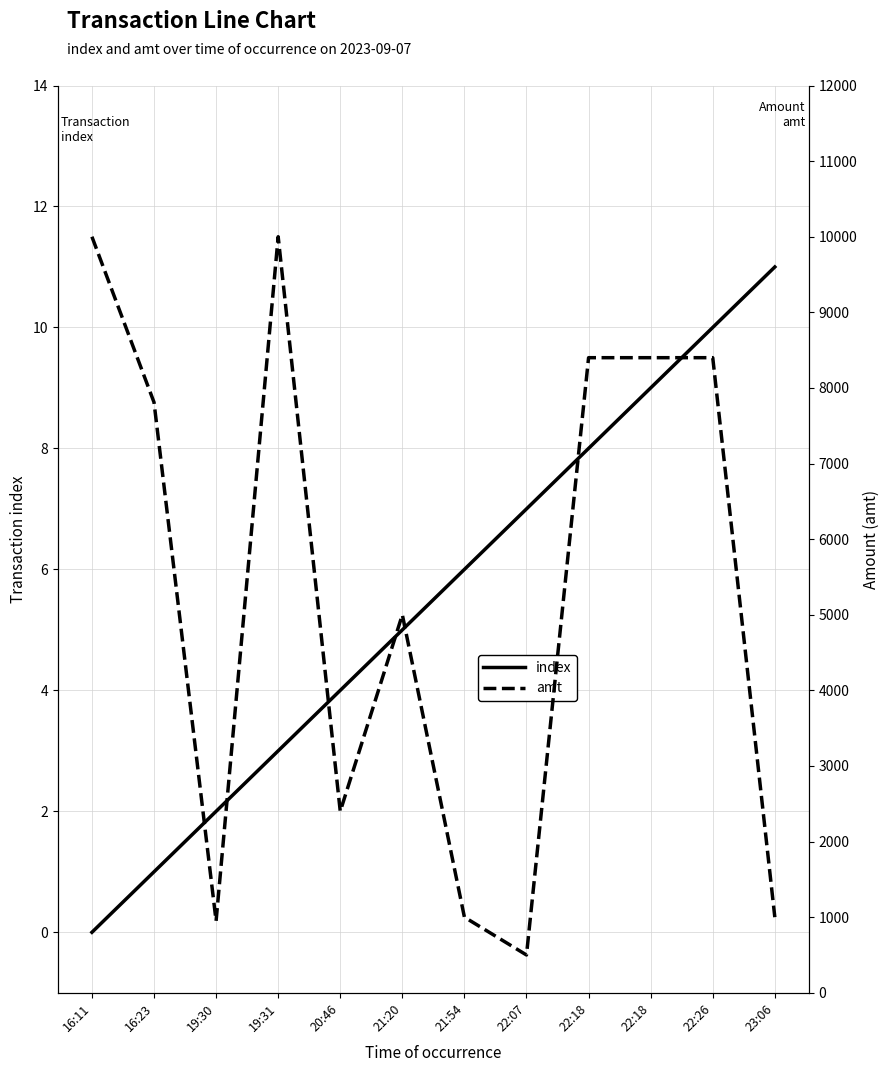

How many interior local valleys does the amt series have?

3